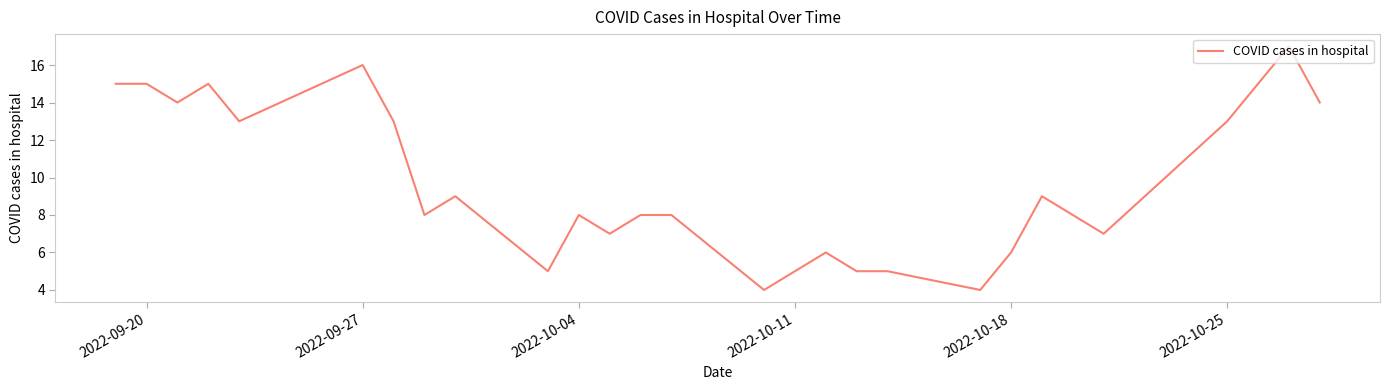

What is the difference between the second highest and second lowest values?

12